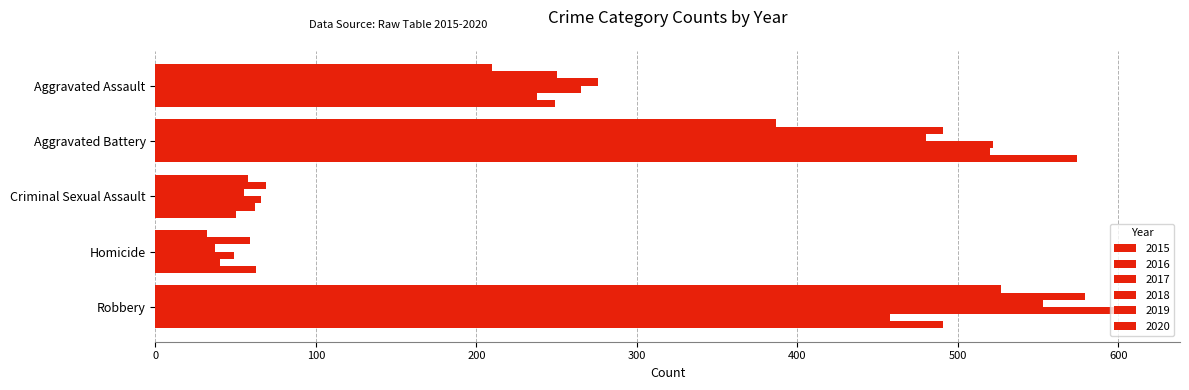

How many values in the 2015 series exceed 210?

2